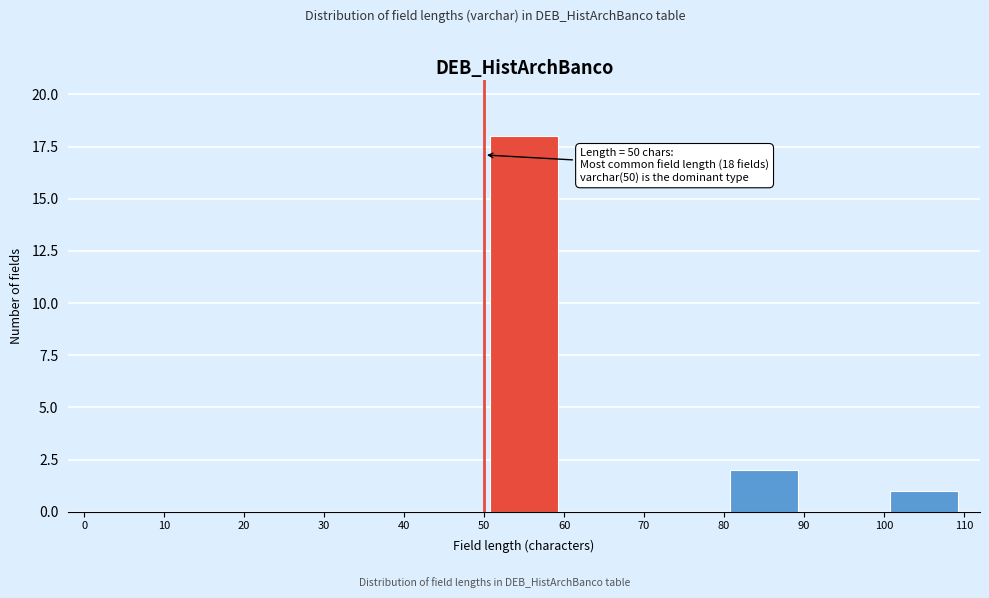

Which range on the x-axis has the tallest bar?

50 to 60